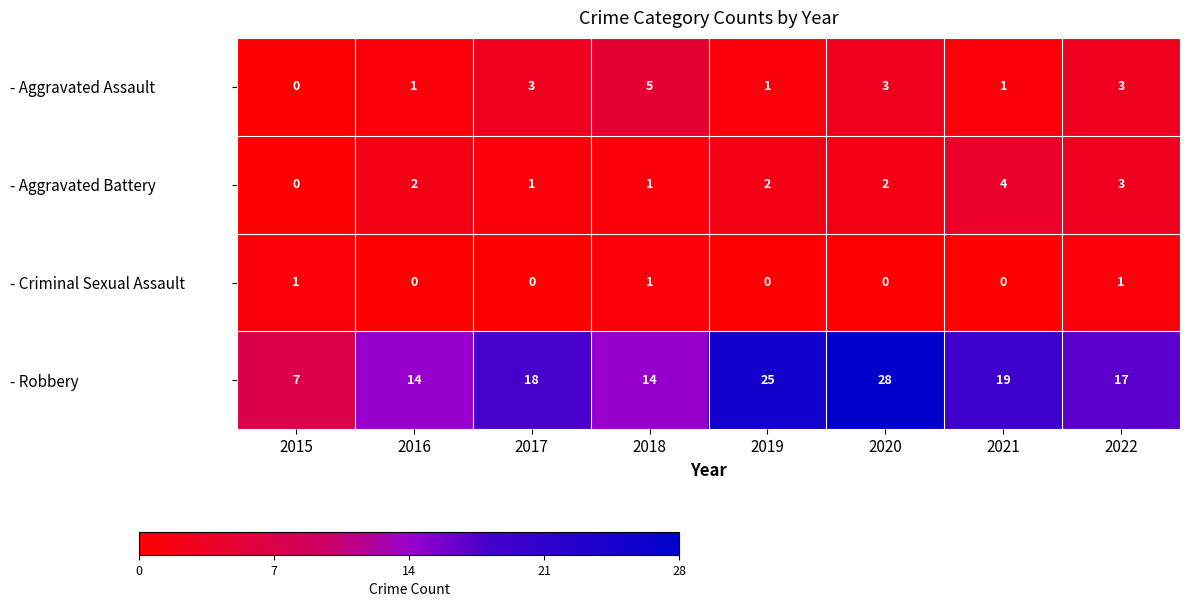

True or false: - Aggravated Assault has a value of 4 at 2017.

False